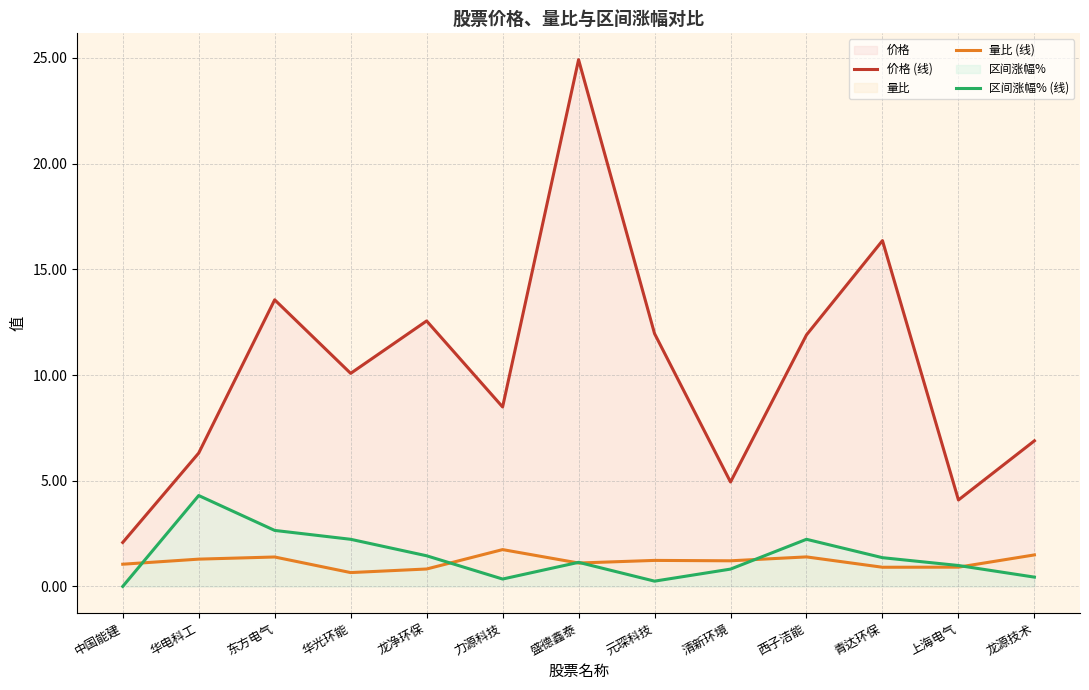

Reading right to left, list all the values displayed in this chart.

价格 (线): 6.9	4.1	16.4	11.9	4.9	12.0	24.9	8.5	12.6	10.1	13.6	6.3	2.1
量比 (线): 1.5	0.9	0.9	1.4	1.2	1.2	1.1	1.7	0.8	0.7	1.4	1.3	1.1
区间涨幅% (线): 0.4	1.0	1.4	2.2	0.8	0.2	1.1	0.3	1.4	2.2	2.6	4.3	0.0